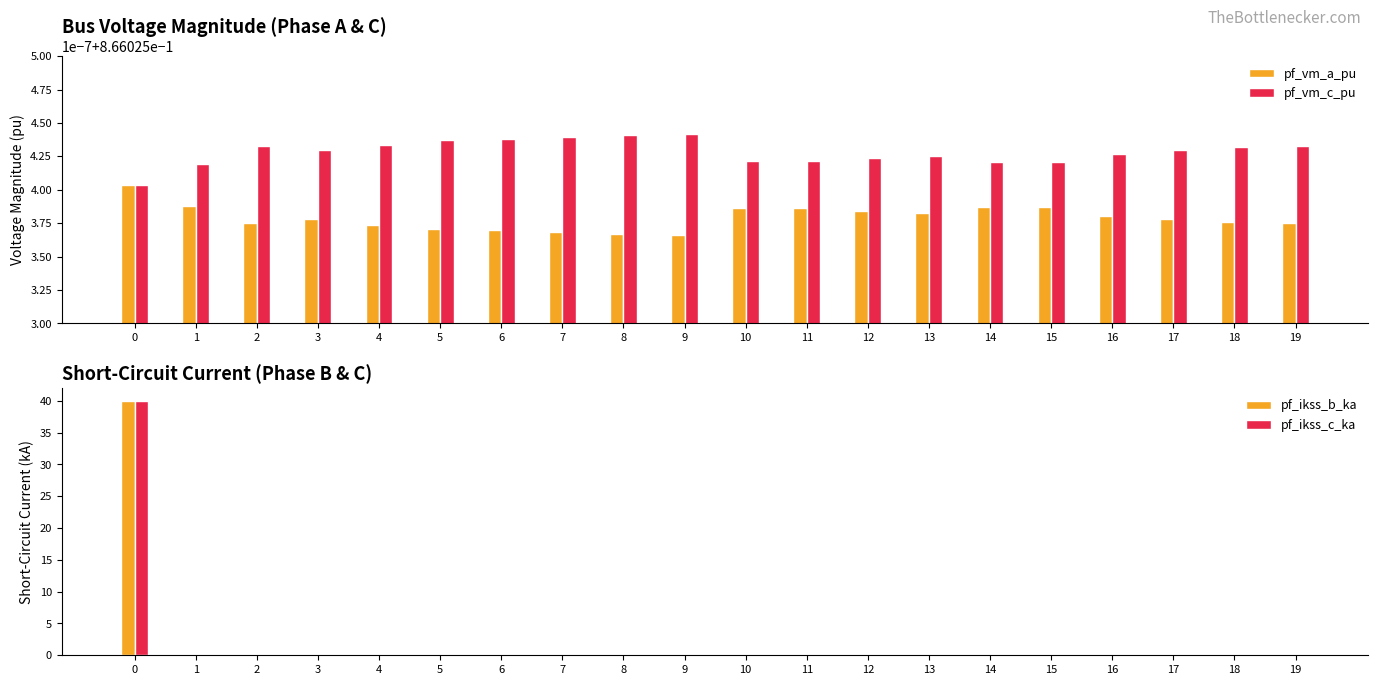

What is the highest value of the pf_ikss_c_ka series?

40.0